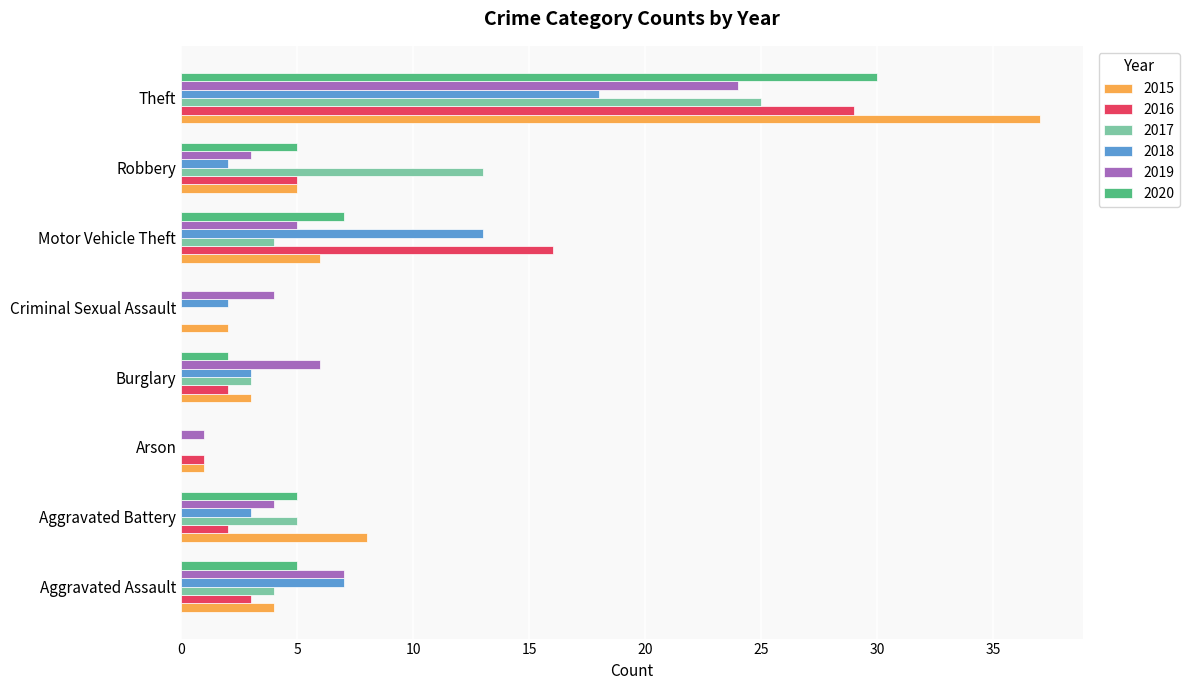

What is the total value across all series at Aggravated Battery?

27